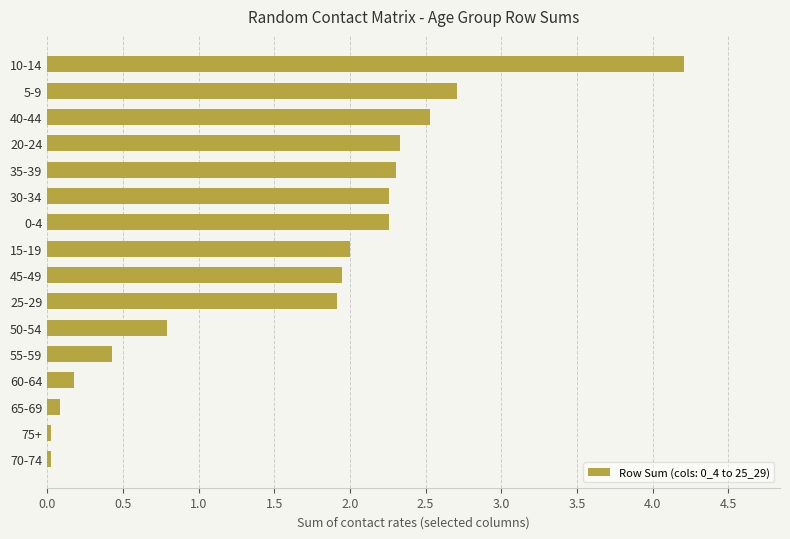

True or false: the data shows 1.0 at 20-24.

False